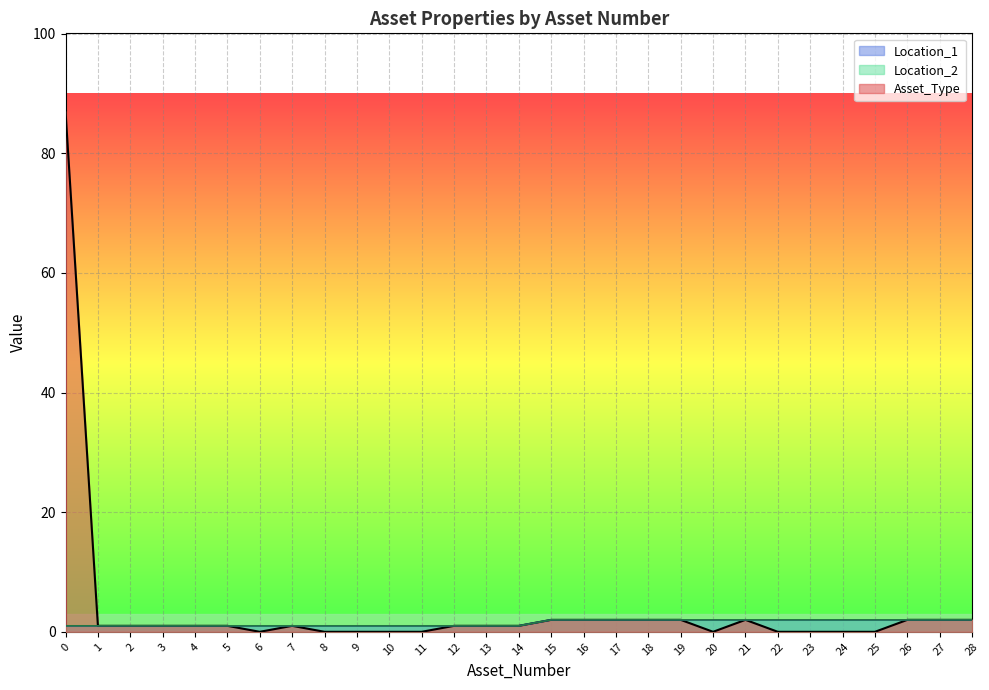

True or false: Location_1 and Location_2 intersect in this chart.

False